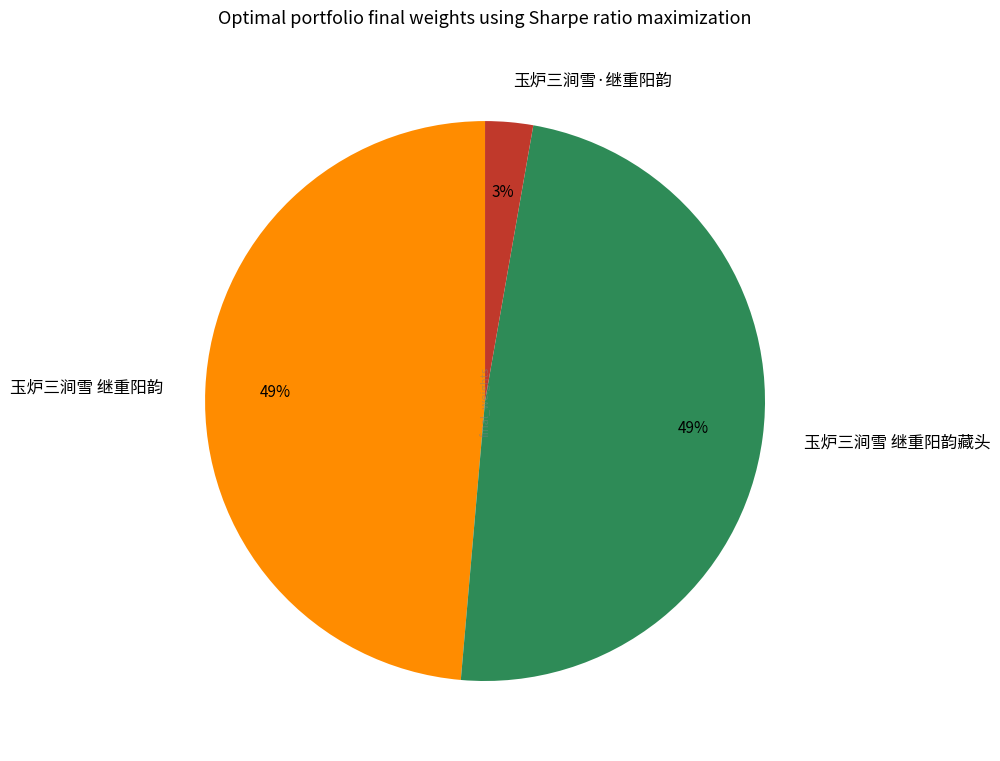

Is there a majority slice in this chart?

No